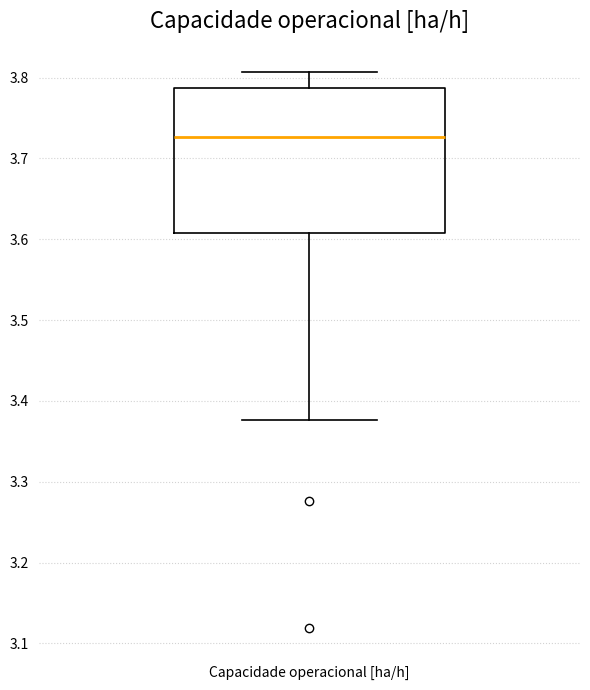

Transcribe this box plot: give where the median line is, the range the box spans, and where the two whiskers end, as read against the y-axis. The values are not printed on the chart, so give them approximately, as read against the axis.

median 3.73, box 3.61 to 3.79, whiskers 3.38 to 3.81